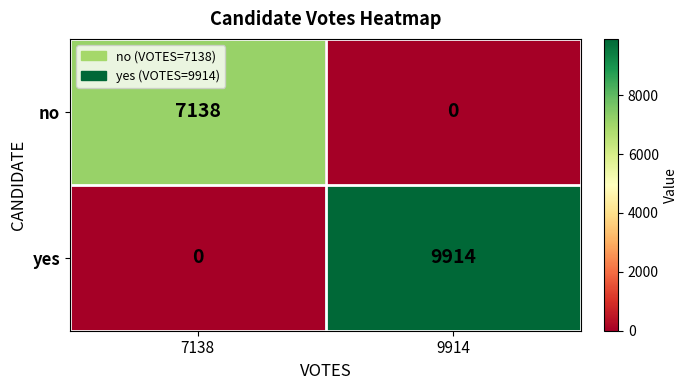

Which category has the lowest value in the no series?

9914